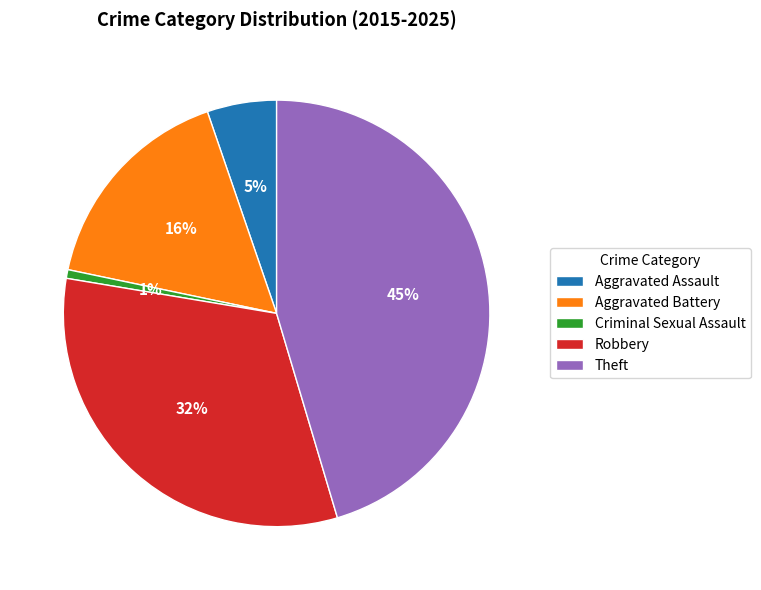

To the nearest percent, what is the average slice percentage?

20%